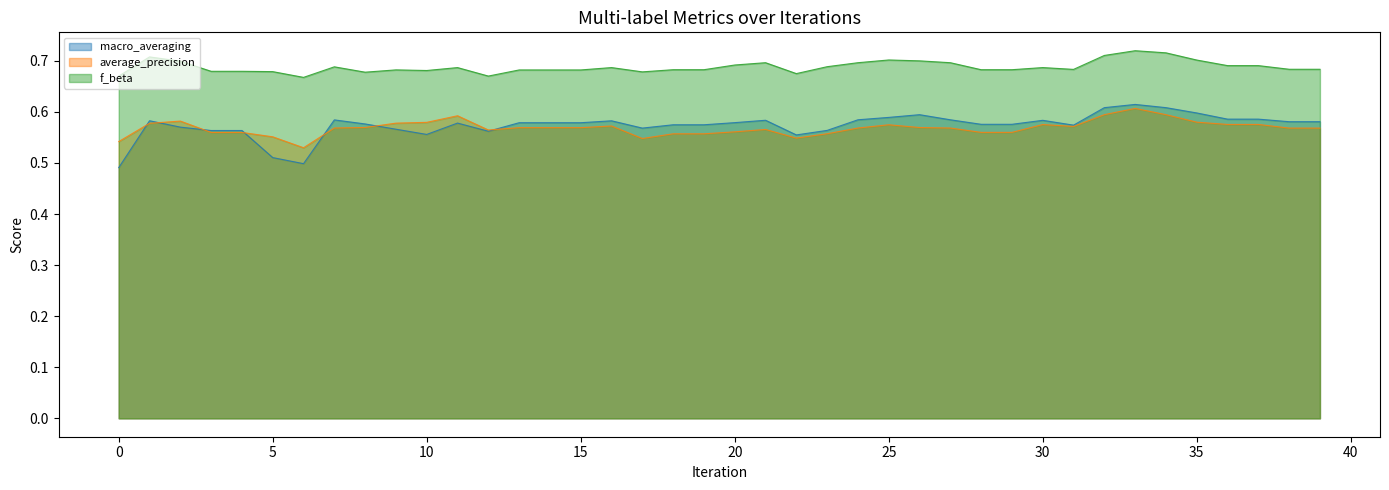

Reading left to right, what are all the values shown in this chart?

macro_averaging: 0.5	0.6	0.6	0.6	0.6	0.5	0.5	0.6	0.6	0.6	0.6	0.6	0.6	0.6	0.6	0.6	0.6	0.6	0.6	0.6	0.6	0.6	0.6	0.6	0.6	0.6	0.6	0.6	0.6	0.6	0.6	0.6	0.6	0.6	0.6	0.6	0.6	0.6	0.6	0.6
average_precision: 0.5	0.6	0.6	0.6	0.6	0.6	0.5	0.6	0.6	0.6	0.6	0.6	0.6	0.6	0.6	0.6	0.6	0.5	0.6	0.6	0.6	0.6	0.5	0.6	0.6	0.6	0.6	0.6	0.6	0.6	0.6	0.6	0.6	0.6	0.6	0.6	0.6	0.6	0.6	0.6
f_beta: 0.7	0.7	0.7	0.7	0.7	0.7	0.7	0.7	0.7	0.7	0.7	0.7	0.7	0.7	0.7	0.7	0.7	0.7	0.7	0.7	0.7	0.7	0.7	0.7	0.7	0.7	0.7	0.7	0.7	0.7	0.7	0.7	0.7	0.7	0.7	0.7	0.7	0.7	0.7	0.7